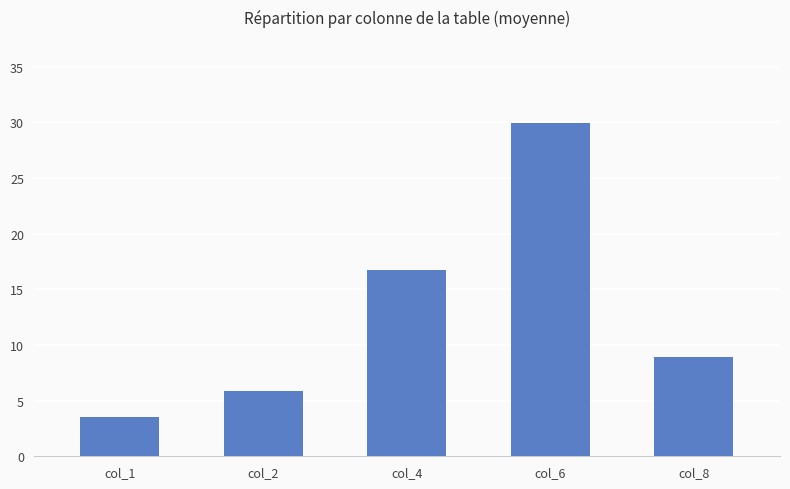

What is the greatest value displayed?

29.9